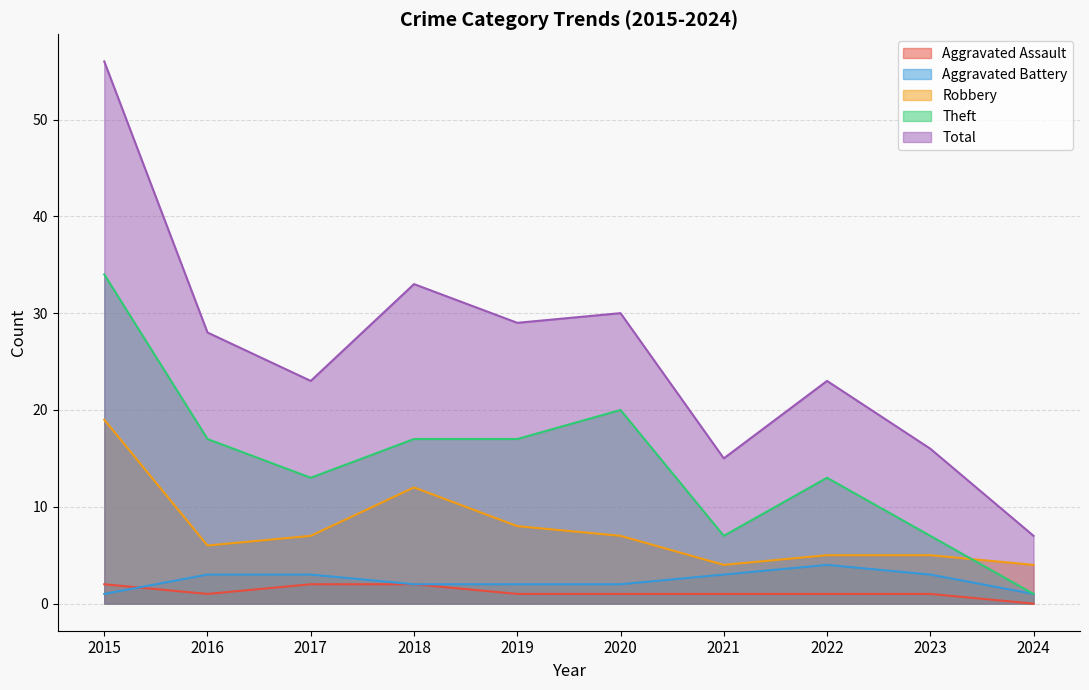

Is the value of Total at 2015 greater than the value of Robbery at 2015?

Yes